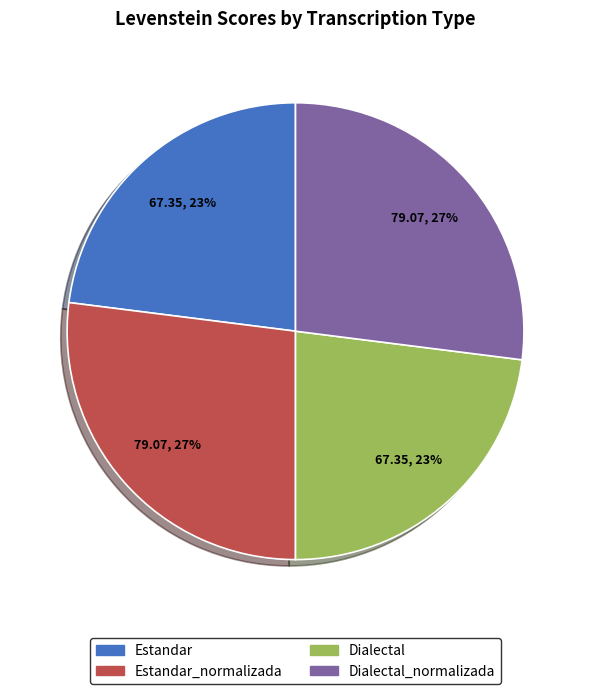

Is it true that Dialectal_normalizada is 27% of the pie?

True